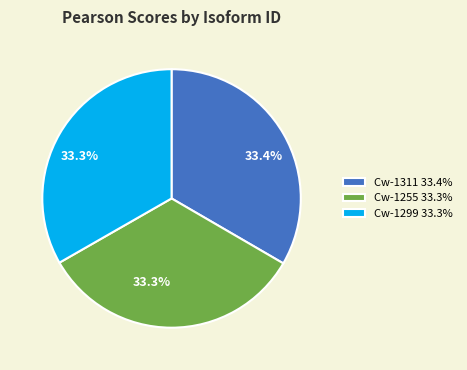

To the nearest percent, what percentage of the pie is Cw-1311?

33%